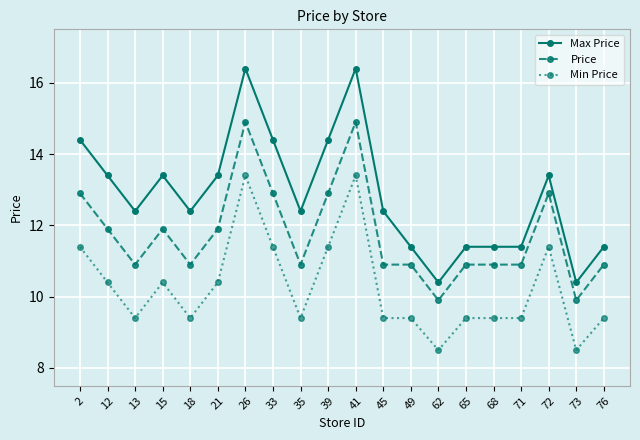

Which series has the largest range (max minus min)?

Max Price